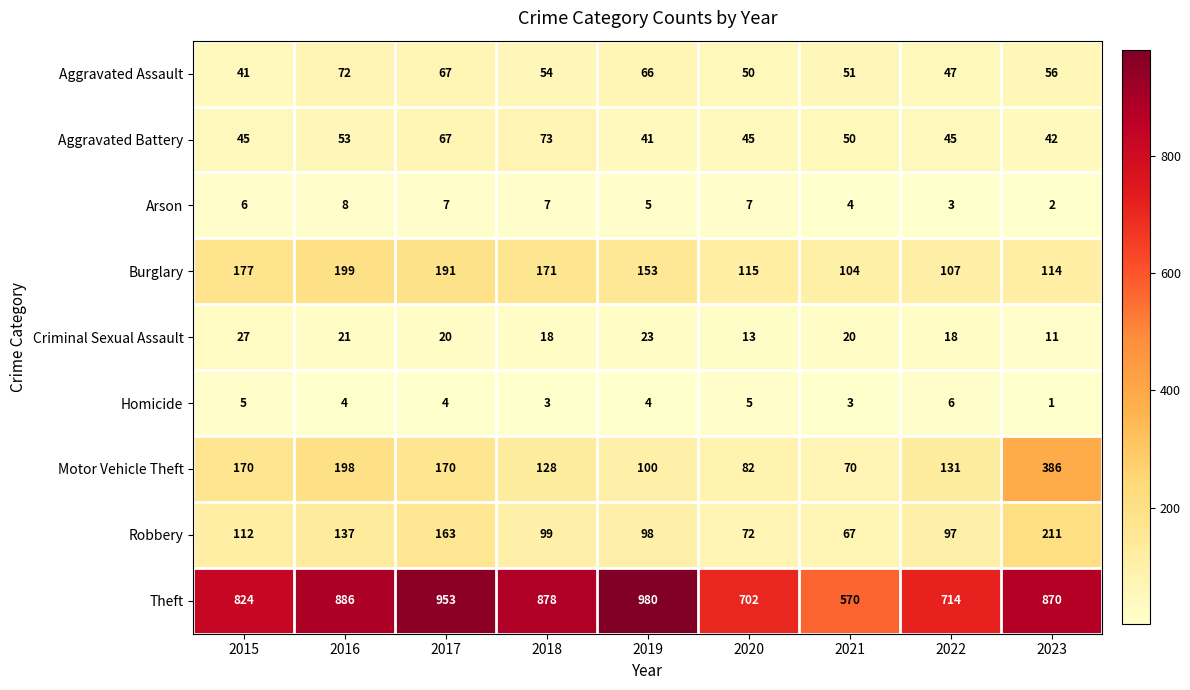

At which label does Burglary first exceed 153?

2015